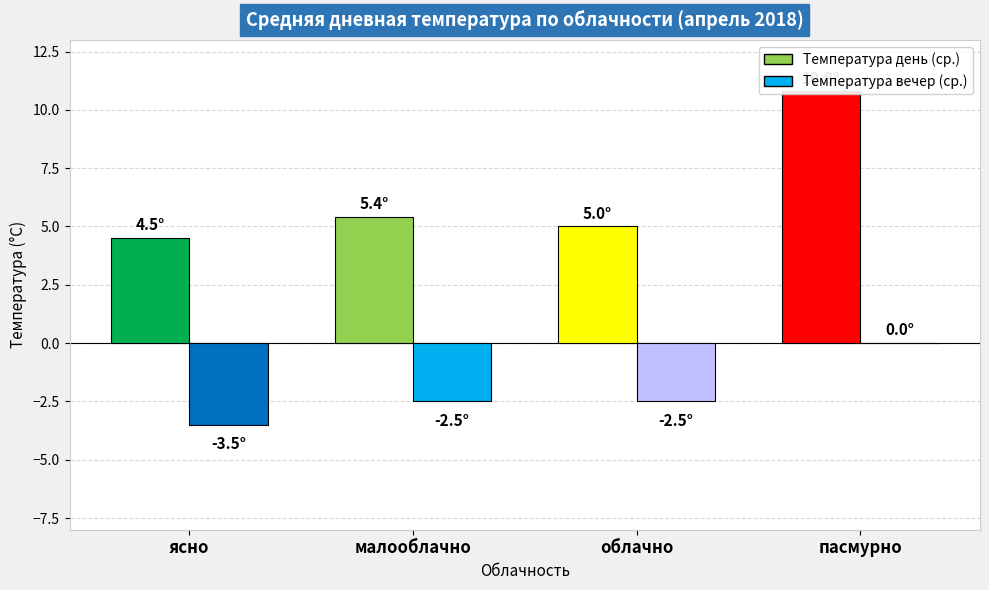

The value of Температура день at малооблачно is 1.3. True or false?

False